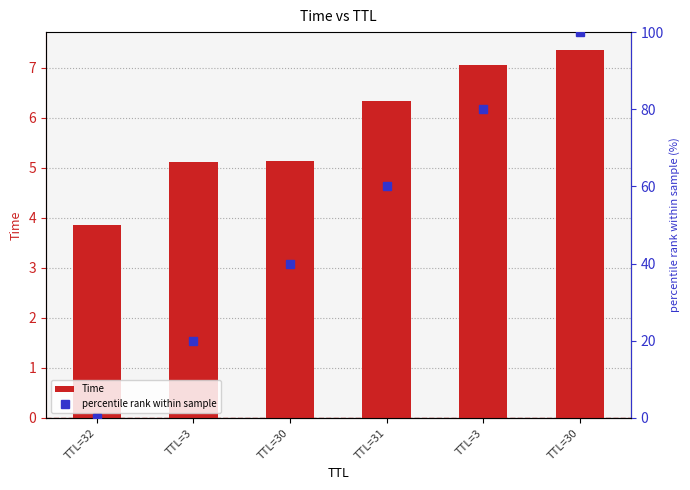

What is the difference between the maximum and minimum values in the percentile rank within sample series?

100.0